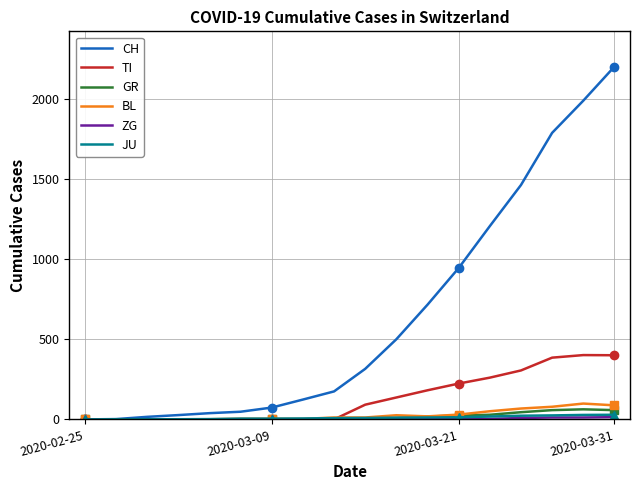

True or false: JU has a value of 9 at 9.

True